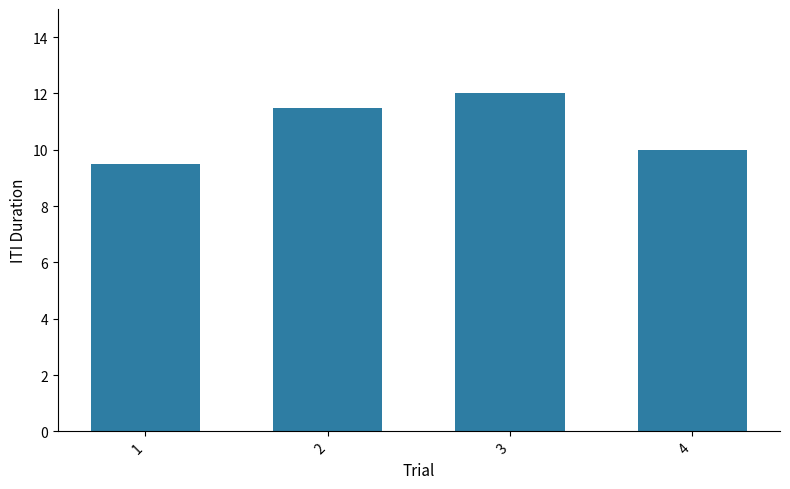

List the labels in order of value, largest first.

3, 2, 4, 1